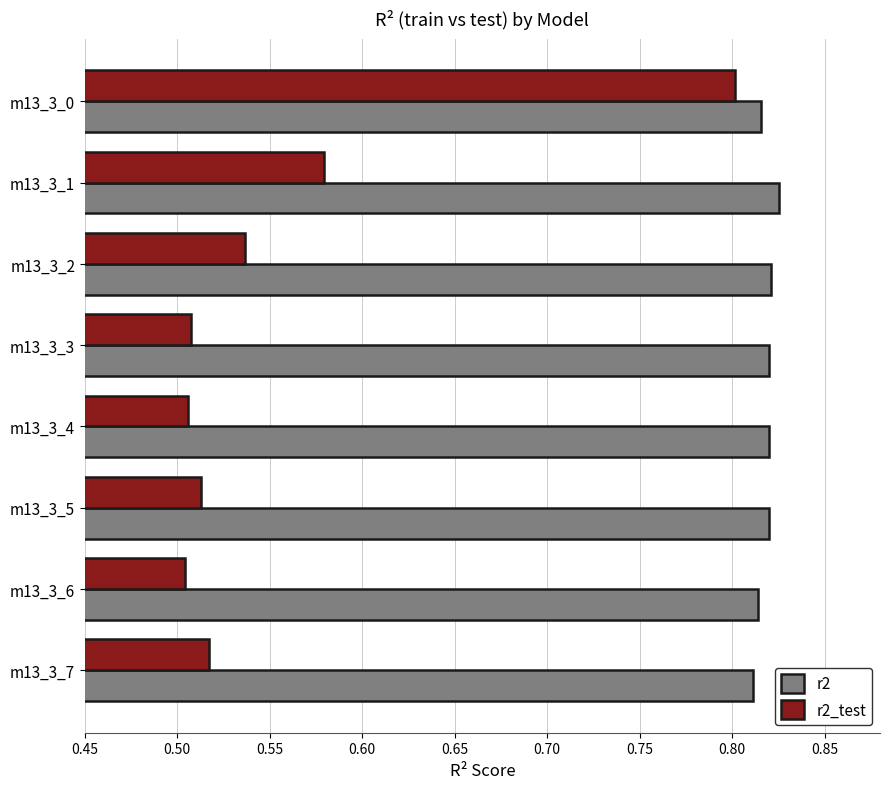

What is the difference between the r2_test values at m13_3_6 and m13_3_0?

0.3